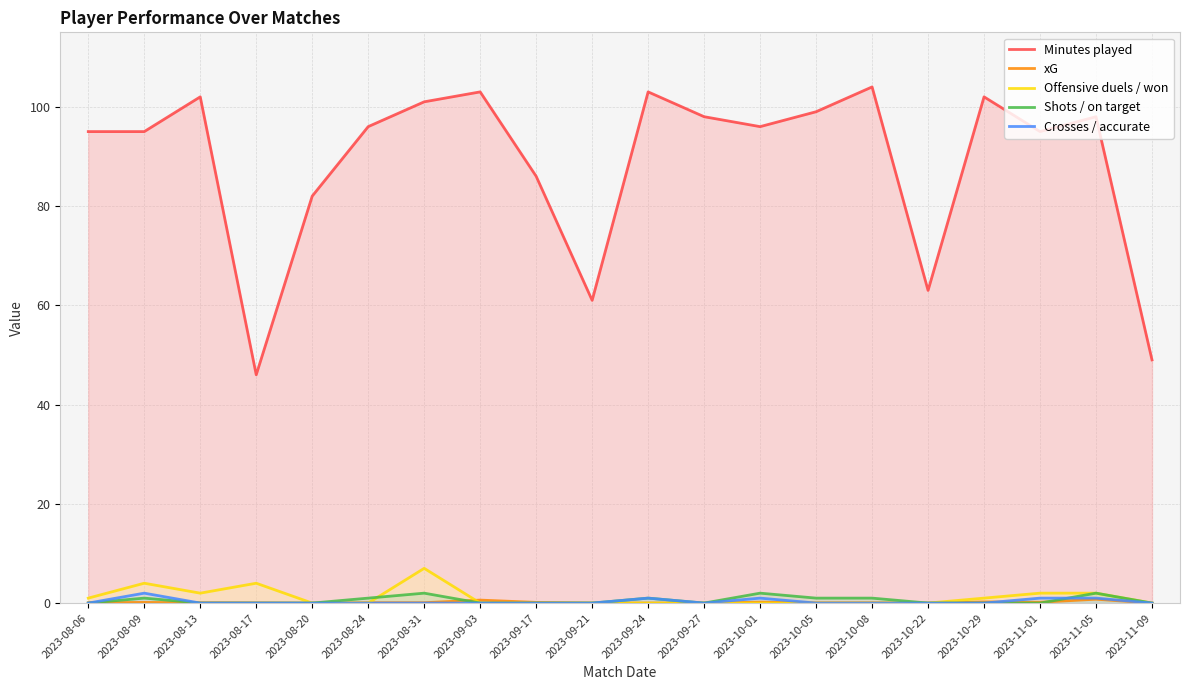

Is the value of Offensive duels / won at 2023-08-13 greater than the value of xG at 2023-09-21?

Yes